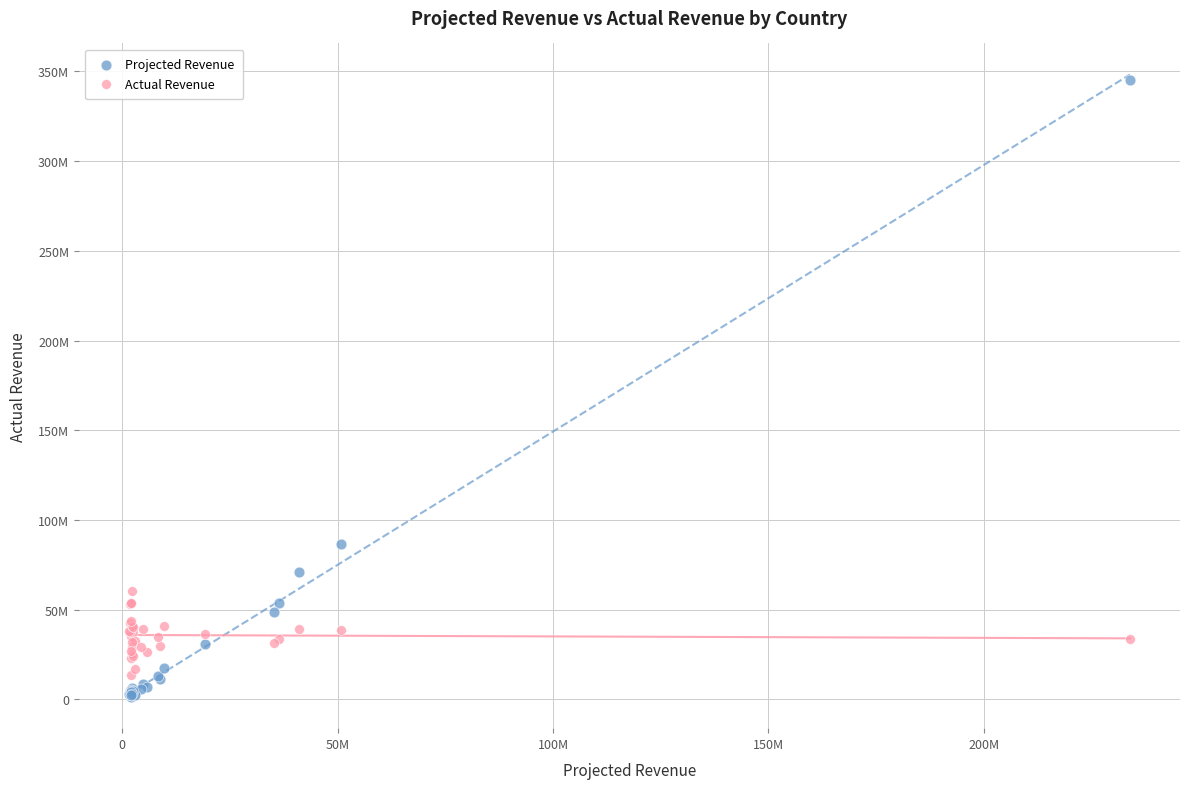

Which series has the widest spread of Y values?

Projected Revenue